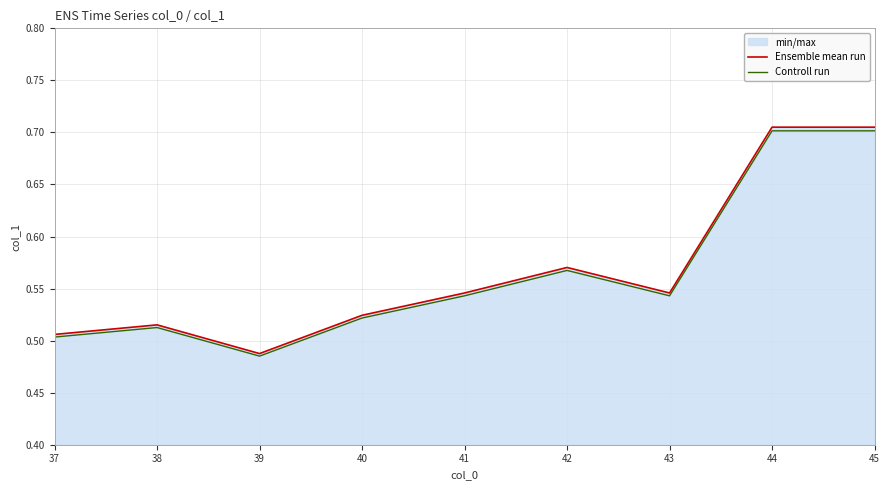

Rank the series by their average value, from lowest to highest.

Controll run, Ensemble mean run